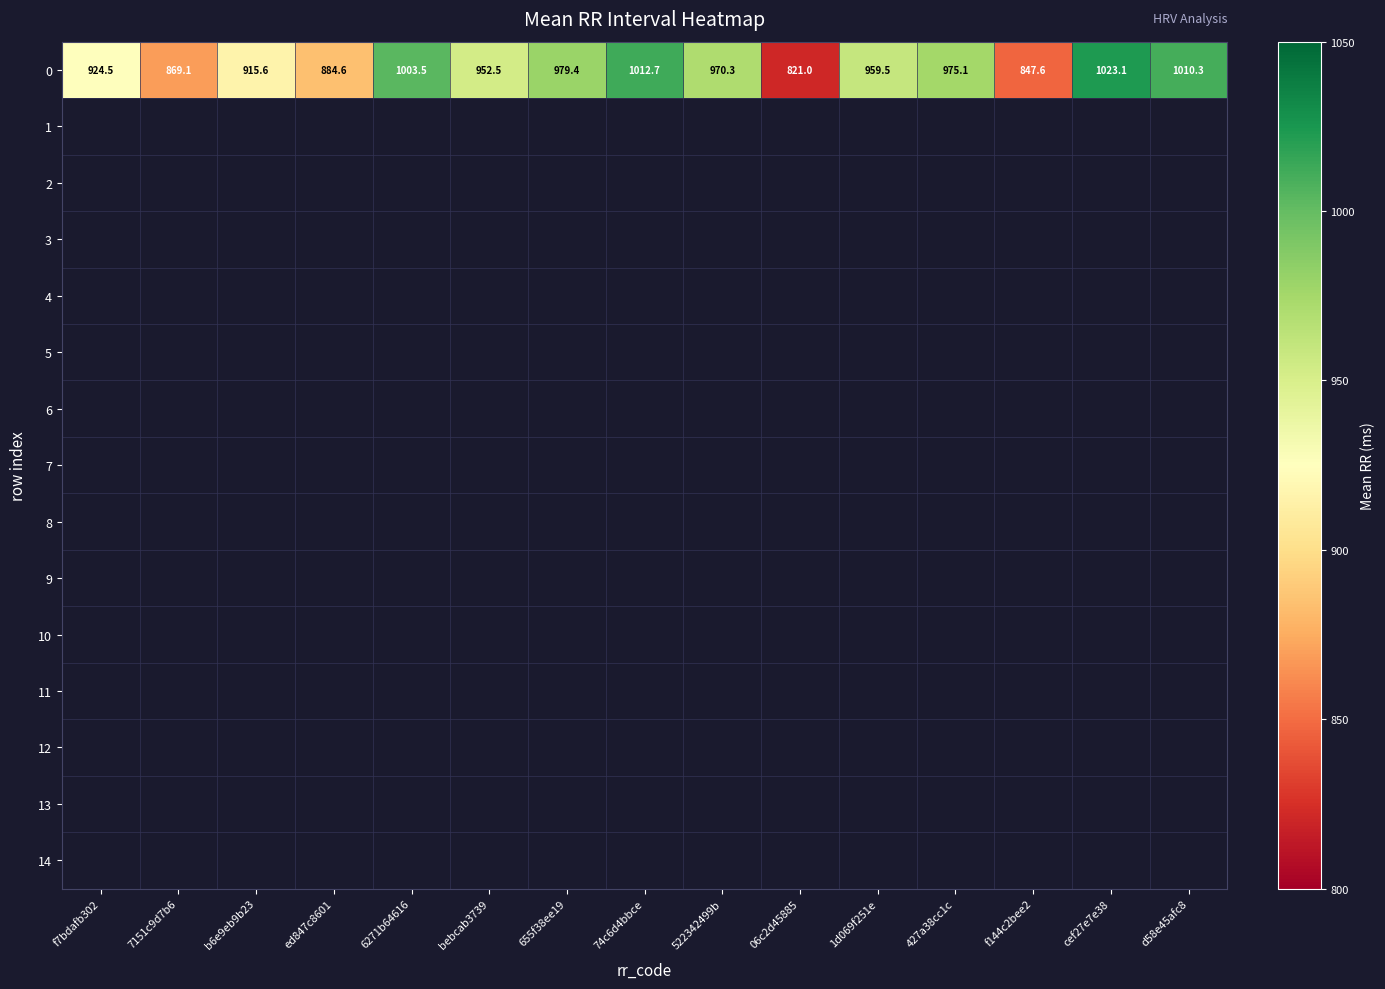

At 655f38ee19, list the series in order from smallest to largest.

0, 1, 2, 3, 4, 5, 6, 7, 8, 9, 10, 11, 12, 13, 14